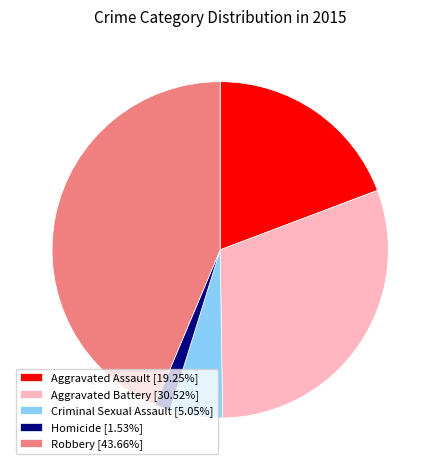

Which slice is the largest?

Robbery